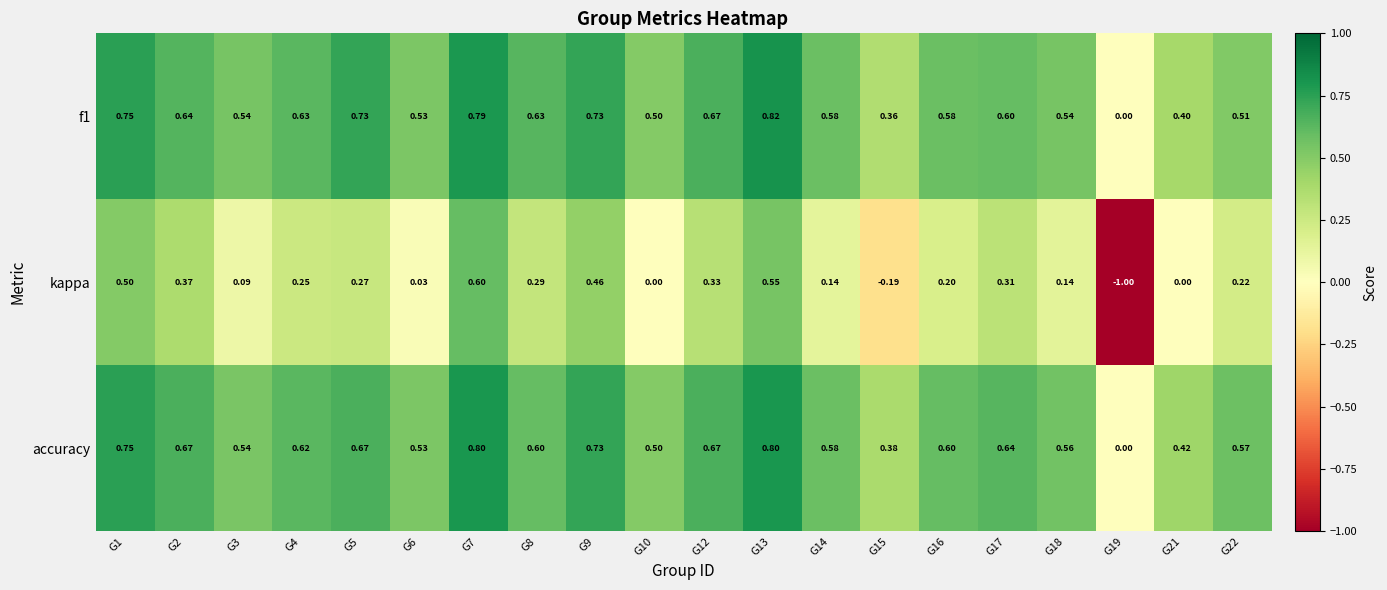

Count the number of categories in the chart.

20